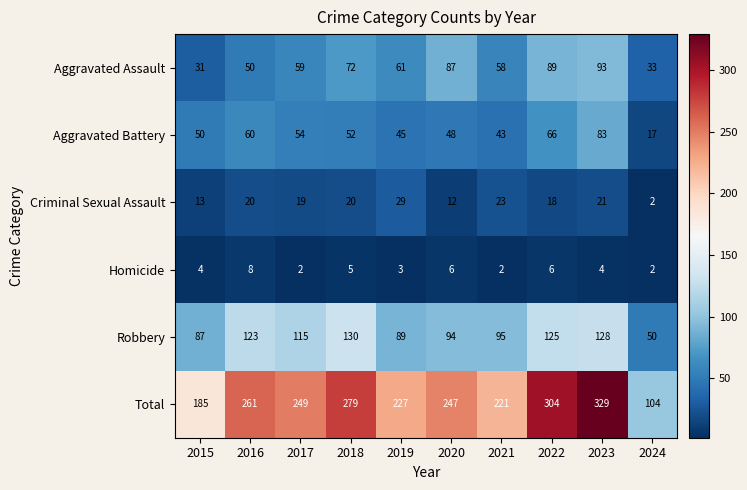

Which series changed the most between 2015 and 2016?

Total